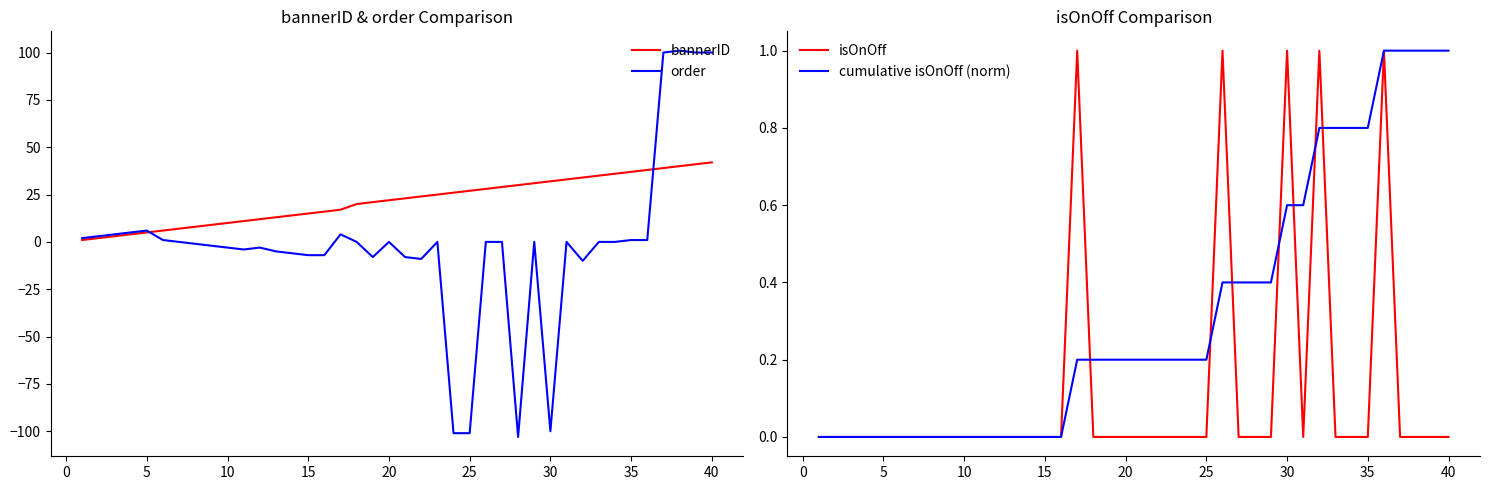

Rank the series by their maximum value, from highest to lowest.

order, bannerID, isOnOff, cumulative isOnOff (norm)